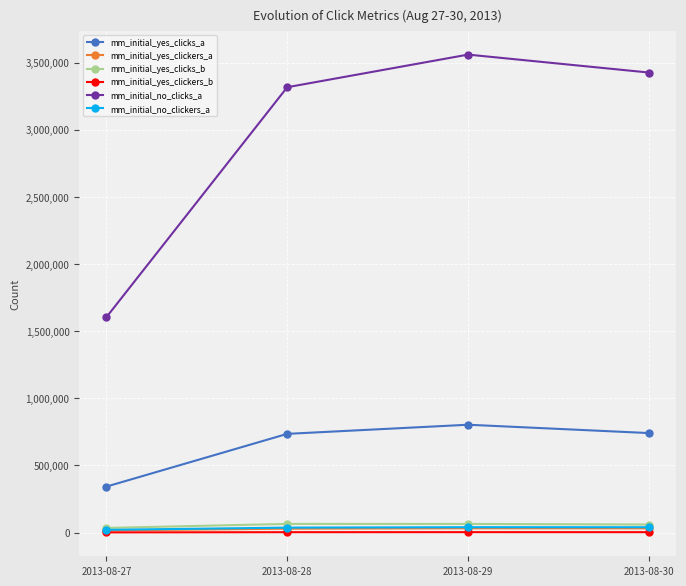

How many lines are shown in the chart?

6